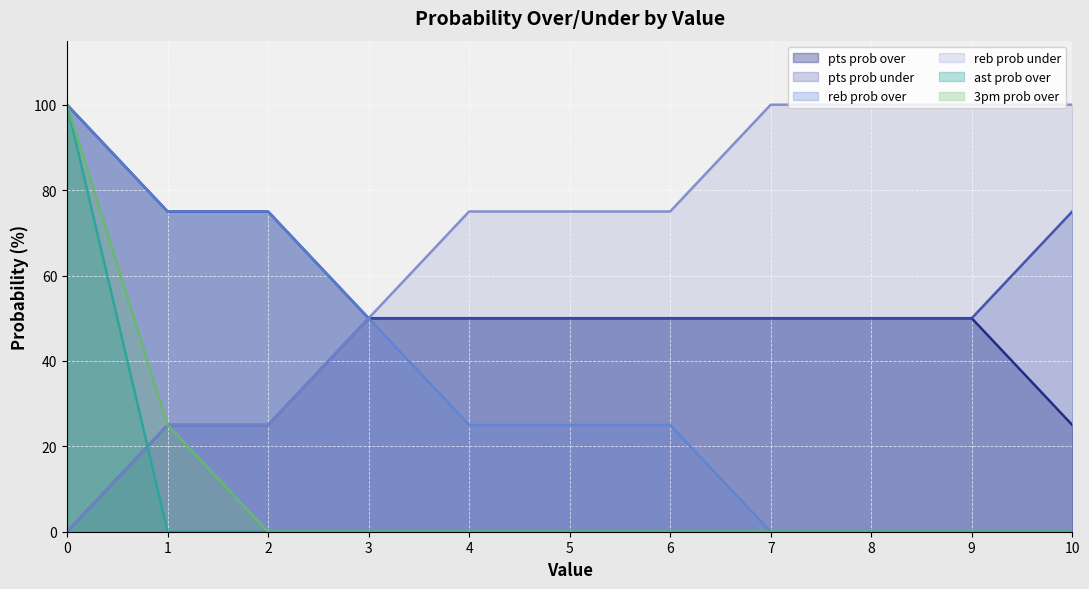

Which series has the largest total across all categories?

reb prob under